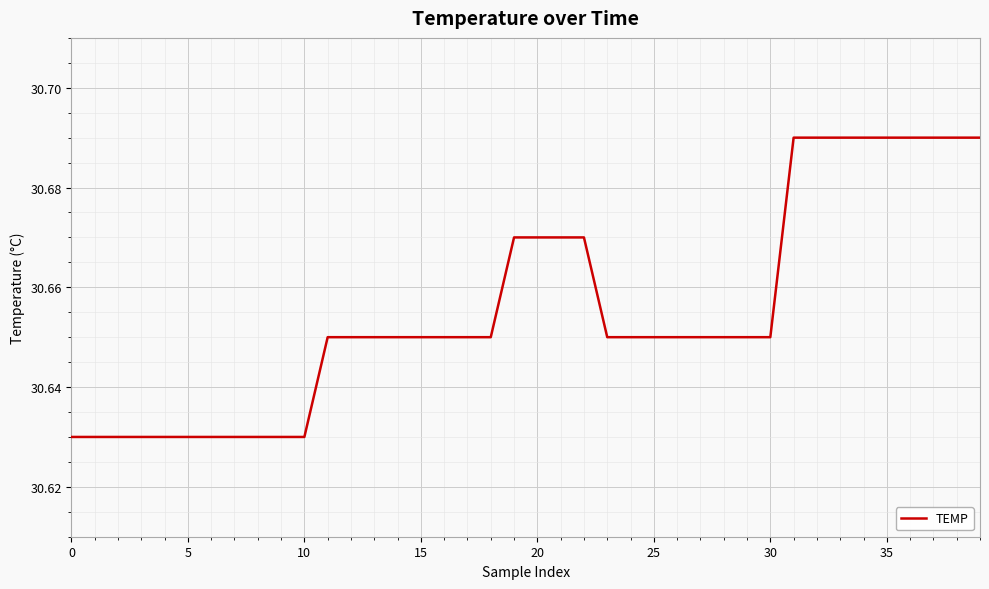

Which category has the highest value across all series?

31